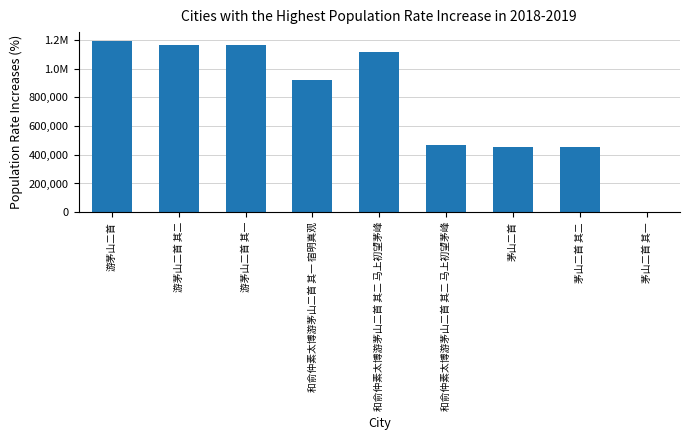

What is the sum of the values at 和俞仲素太博游茅山二首 其一 宿明真观 and 和俞仲素太博游茅山二首 其二 马上初望茅峰?

2039983